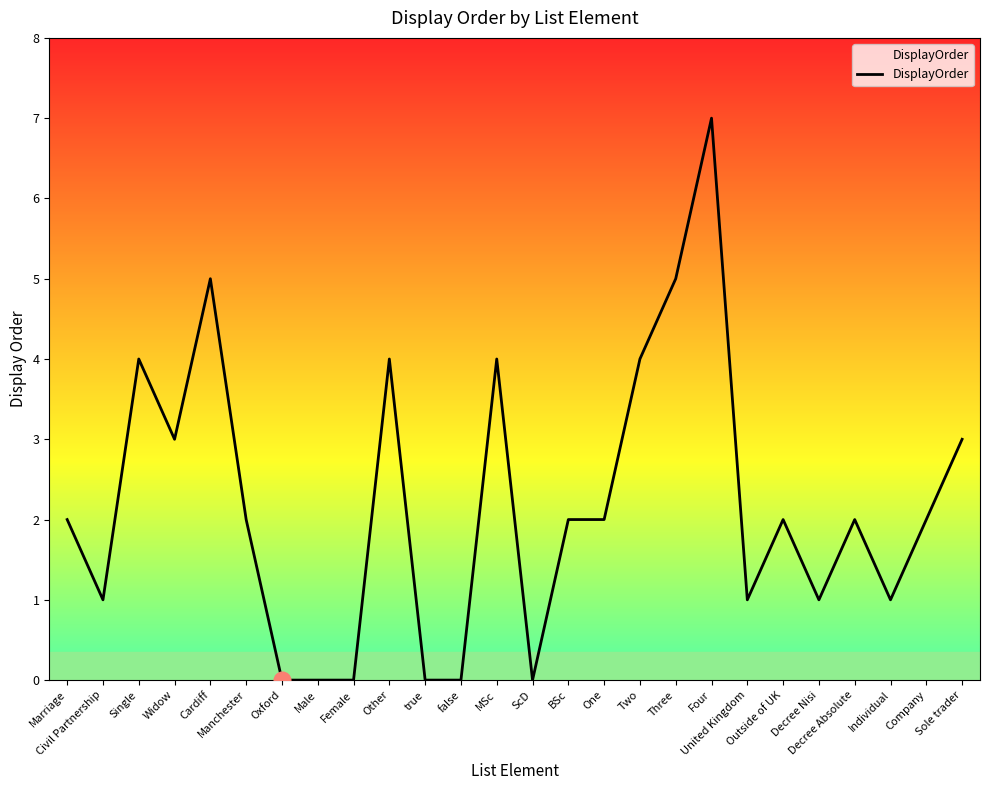

True or false: the data has more than 2 interior local peaks.

True